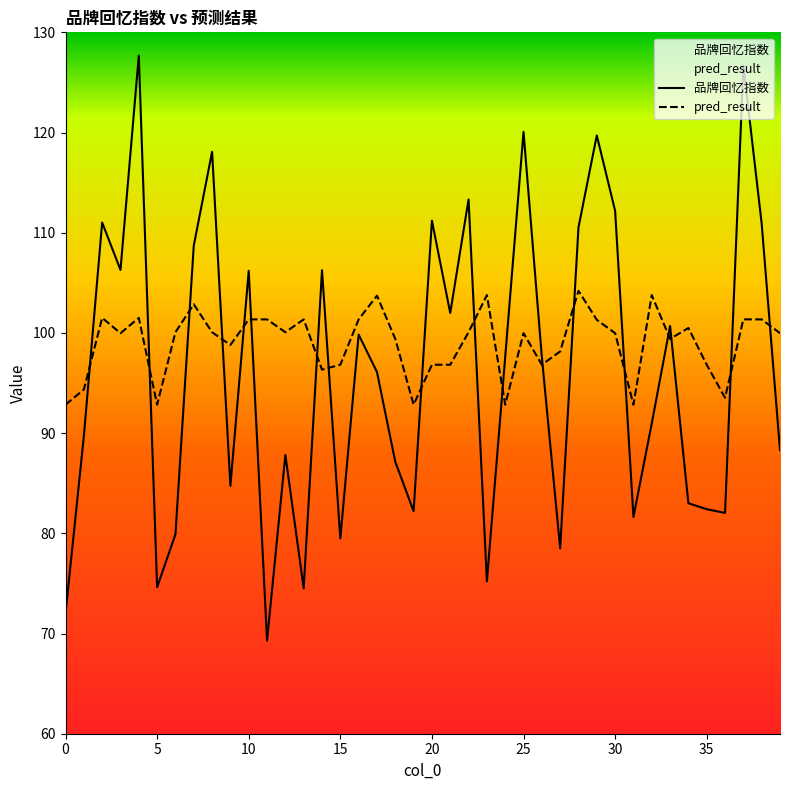

What is the average value of the pred_result series?

99.0